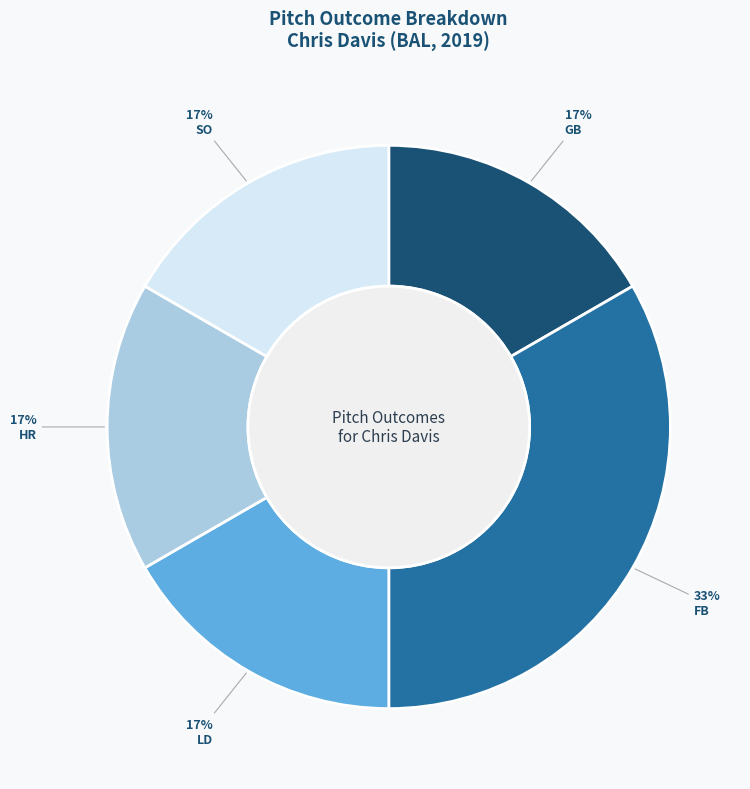

Which category has the biggest portion of the pie?

FB